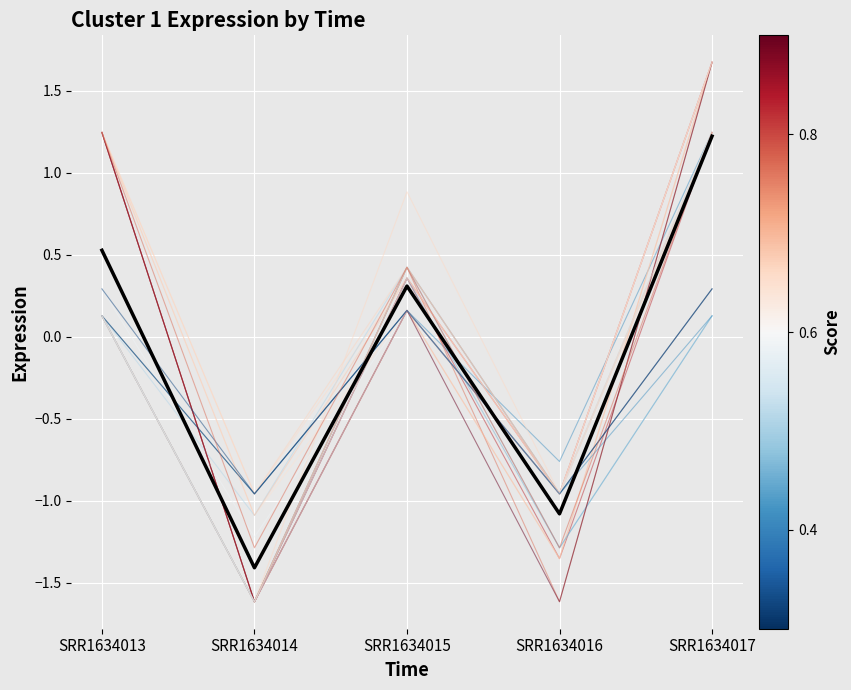

Rank the categories by value from lowest to highest.

SRR1634014, SRR1634016, SRR1634015, SRR1634013, SRR1634017